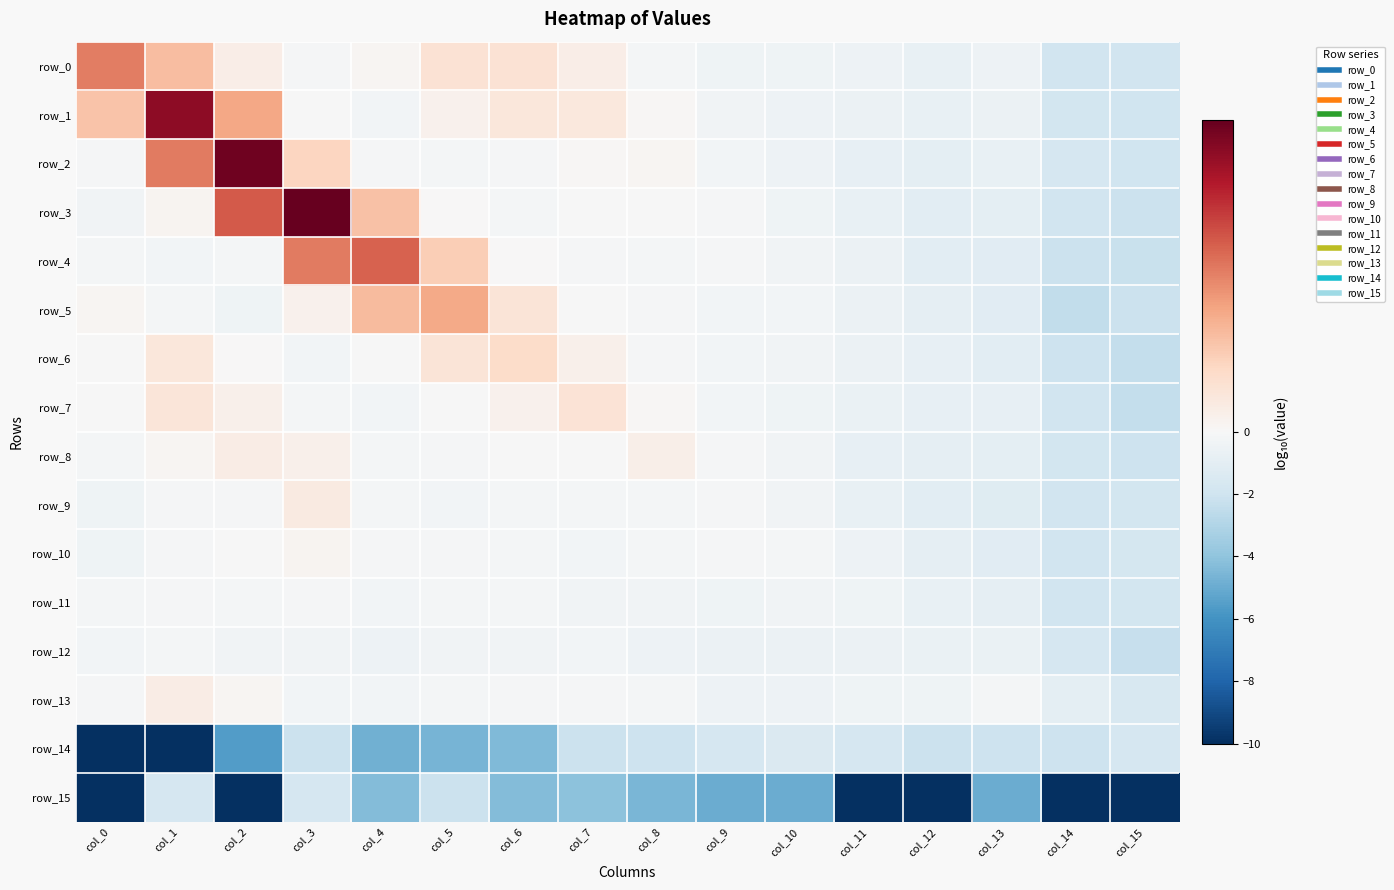

Which series changed the most between col_8 and col_11?

row_15